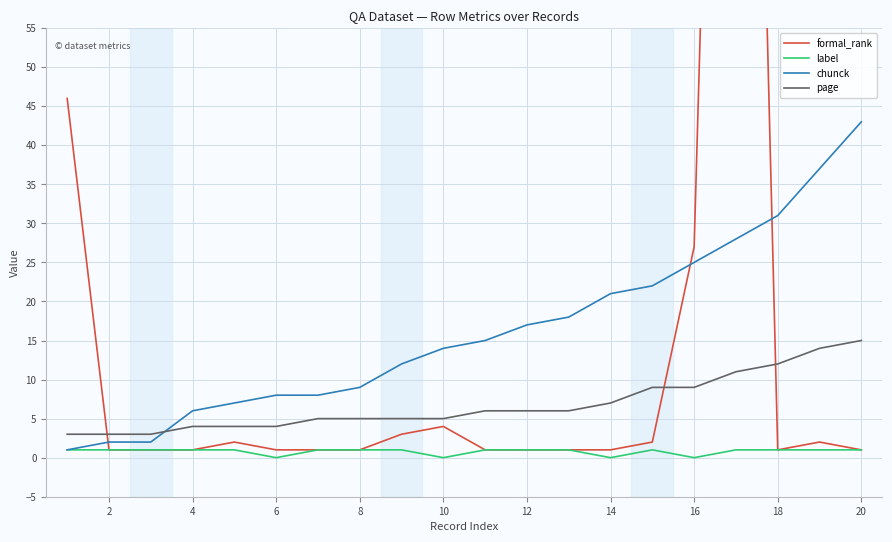

How many lines are shown in the chart?

4